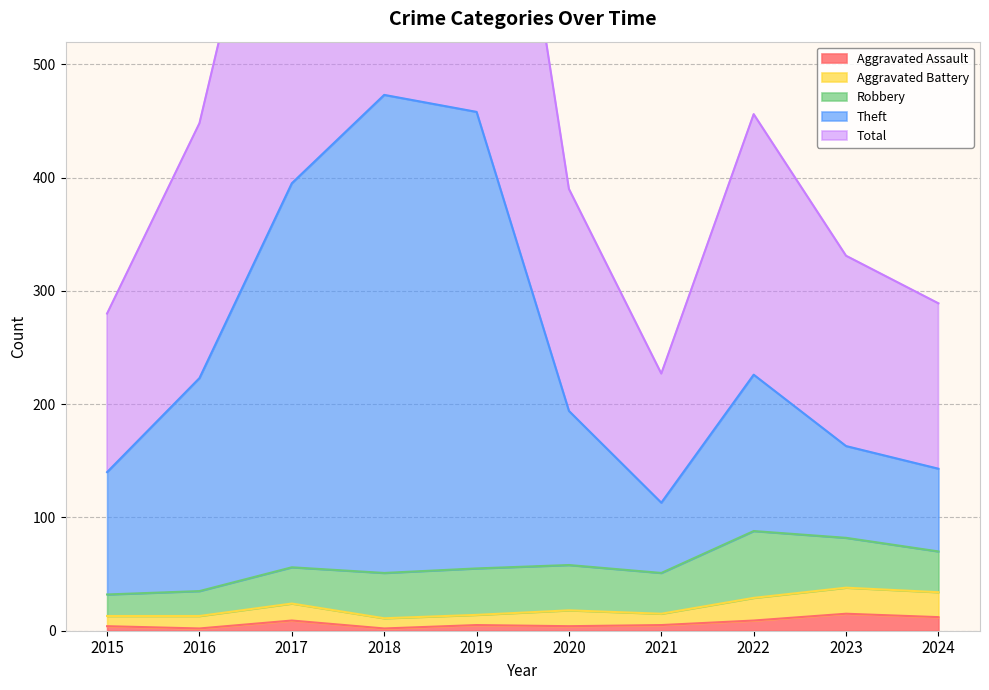

Where is Aggravated Assault nearest to the value 8?

2017